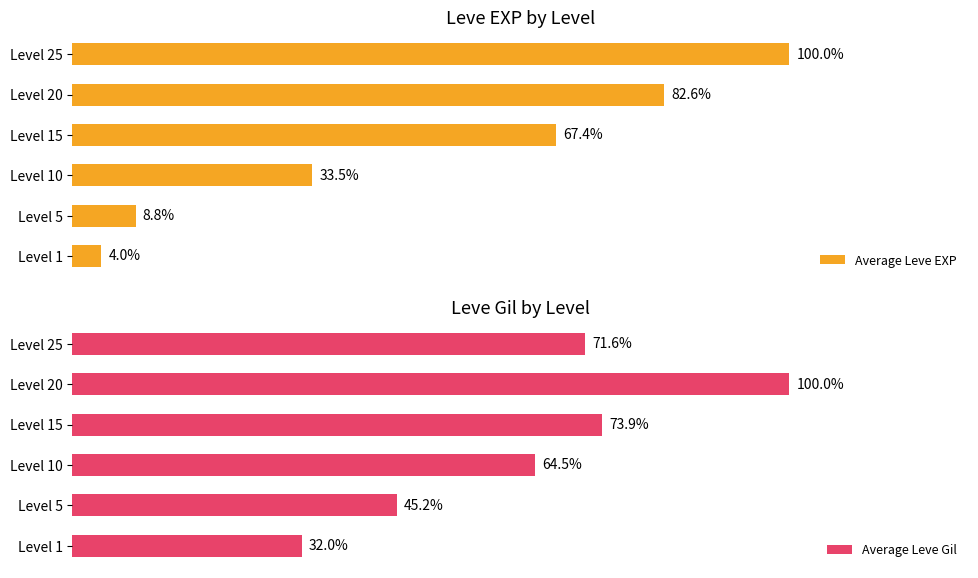

Between Level 5 and Level 10, which is larger?

Level 10